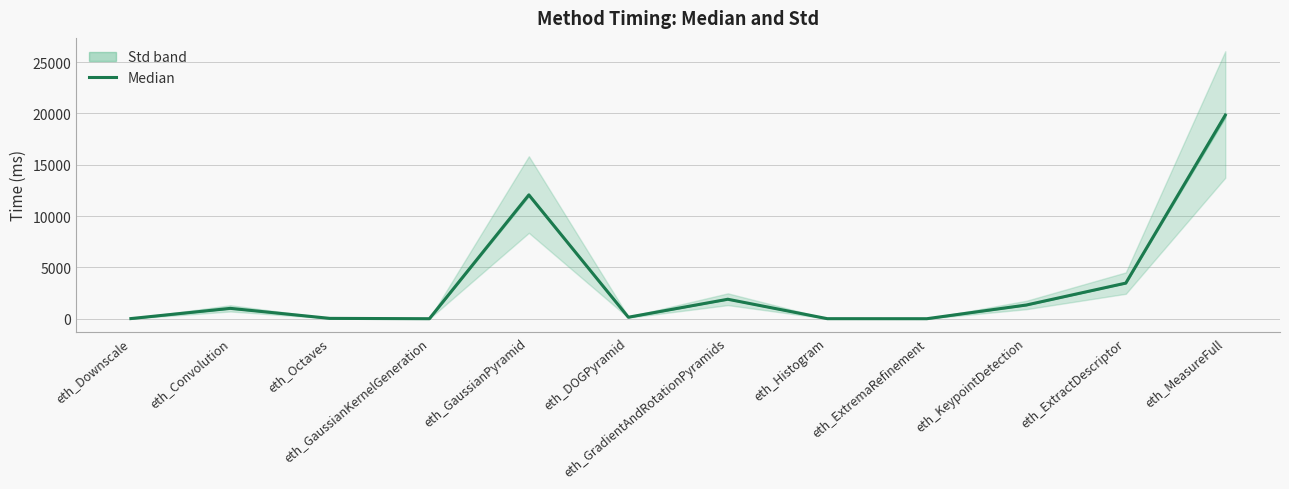

How many series are shown in this chart?

1